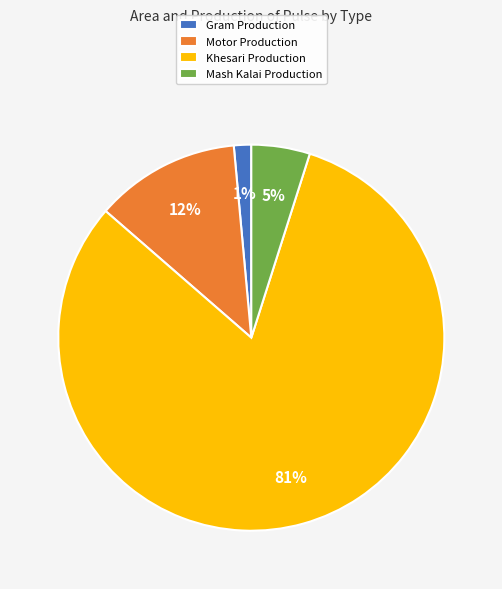

What is the smallest slice in the pie chart?

Gram Production